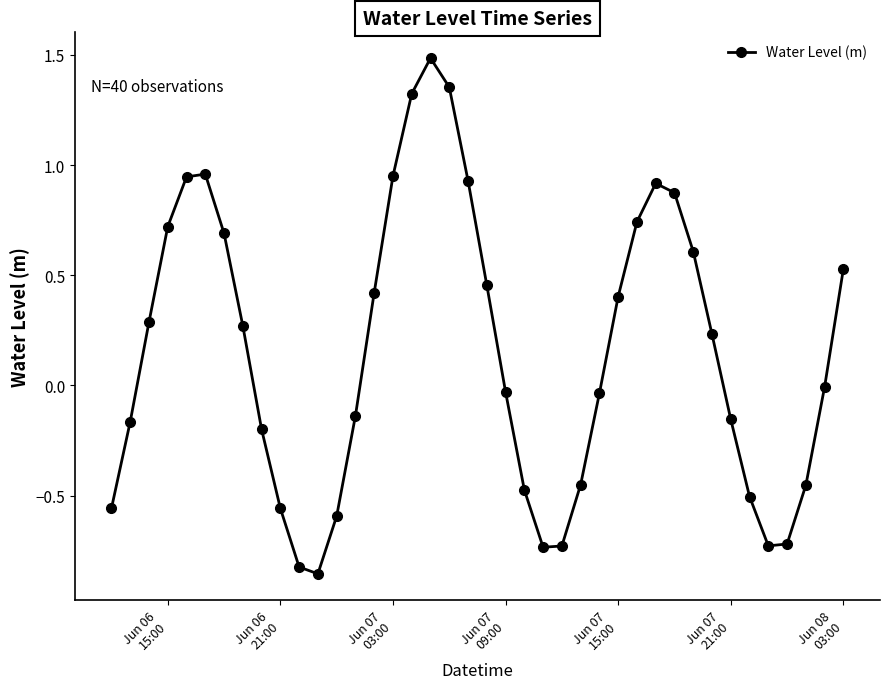

How many interior local valleys (lower than both neighbors) does the data have?

3